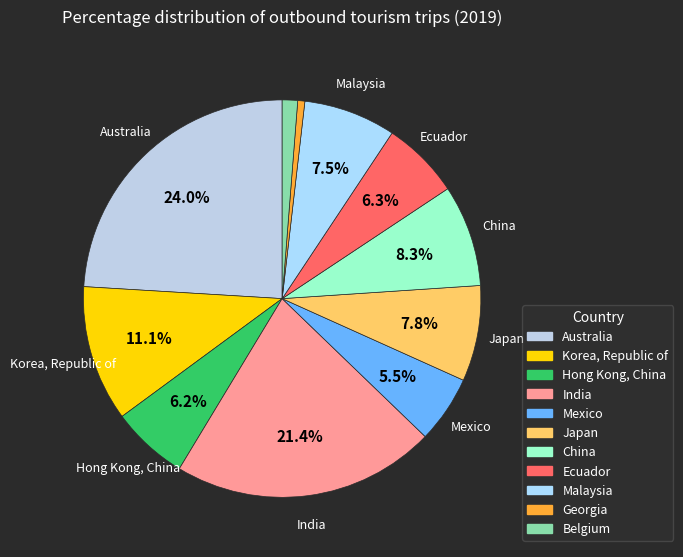

Rank the categories by value from lowest to highest.

Georgia, Belgium, Mexico, Hong Kong, China, Ecuador, Malaysia, Japan, China, Korea, Republic of, India, Australia